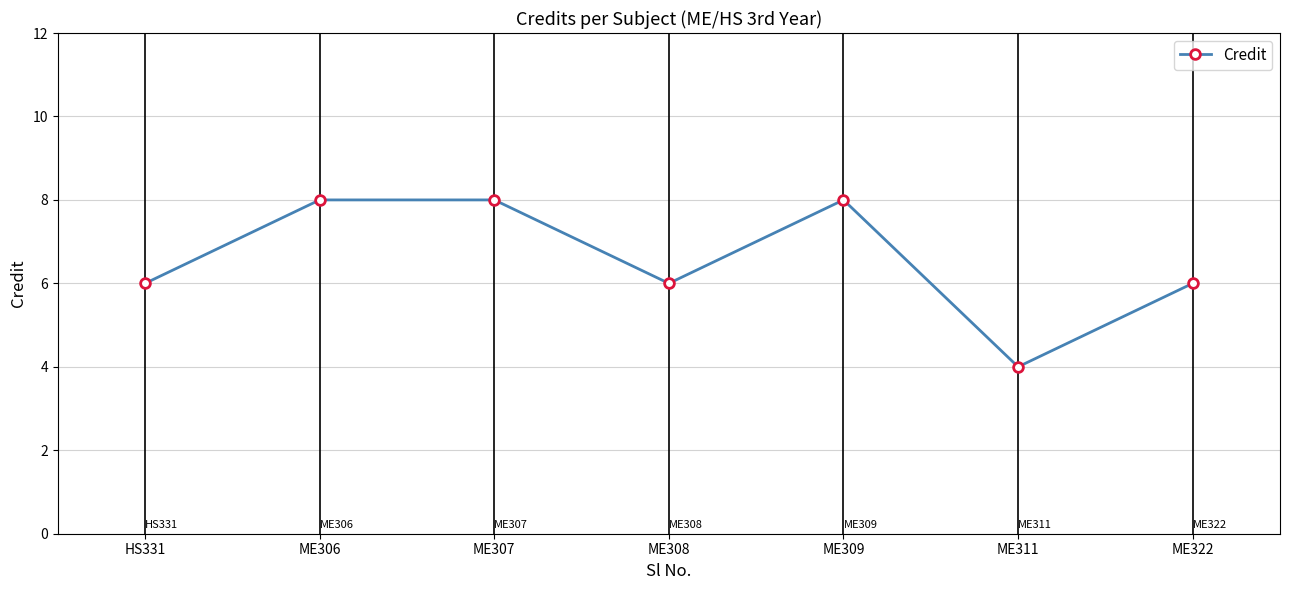

At which category does the data reach its first local valley?

ME308